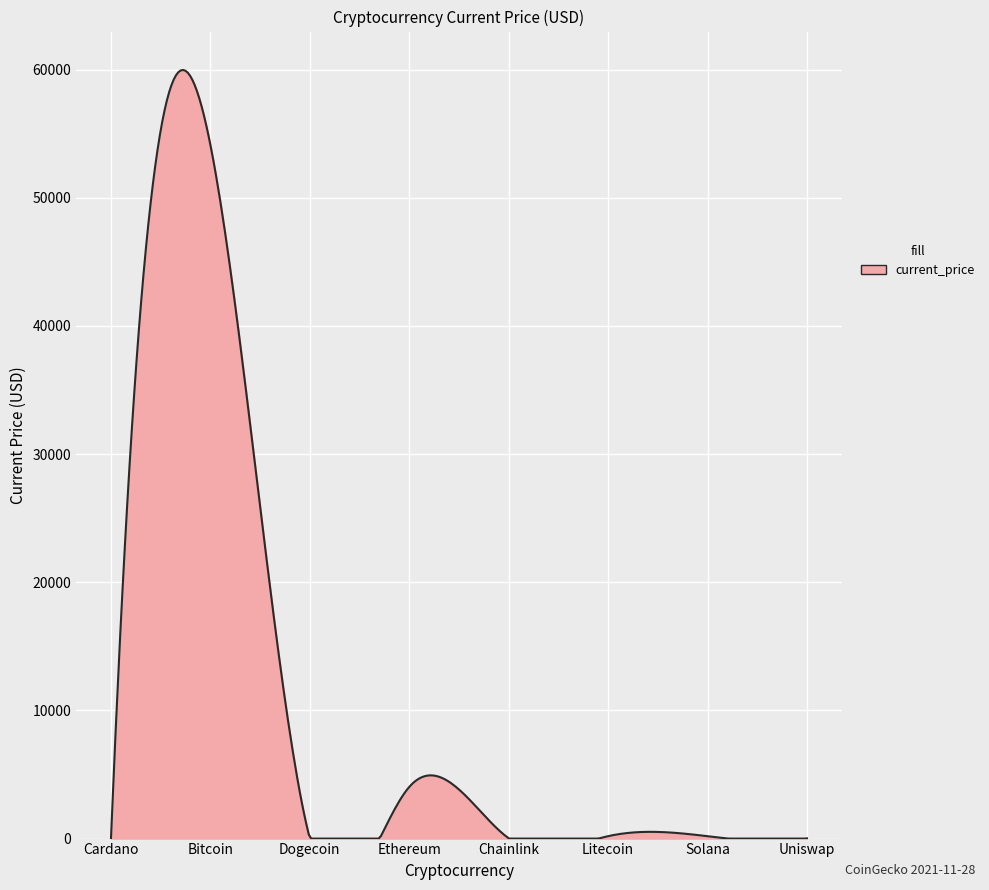

What is the difference between the maximum and minimum values?

59977.9